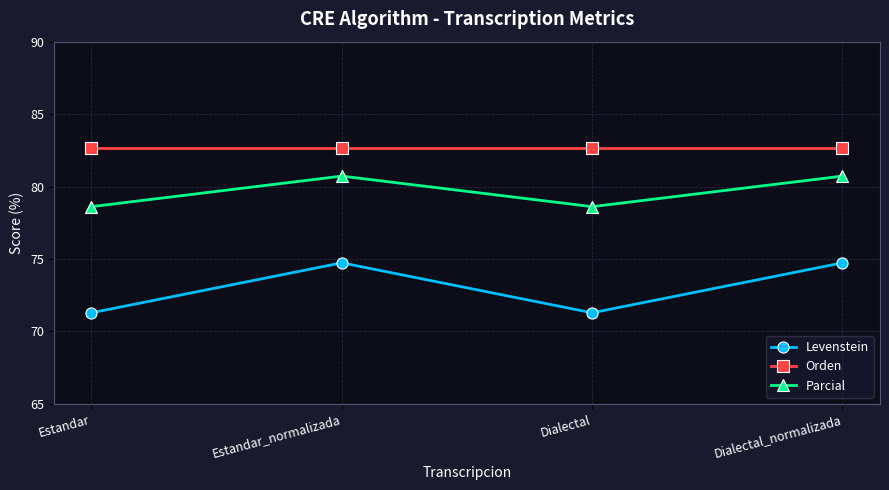

Reading left to right, what are all the values shown in this chart?

Levenstein: 71.3	74.7	71.3	74.7
Orden: 82.7	82.7	82.7	82.7
Parcial: 78.6	80.7	78.6	80.7